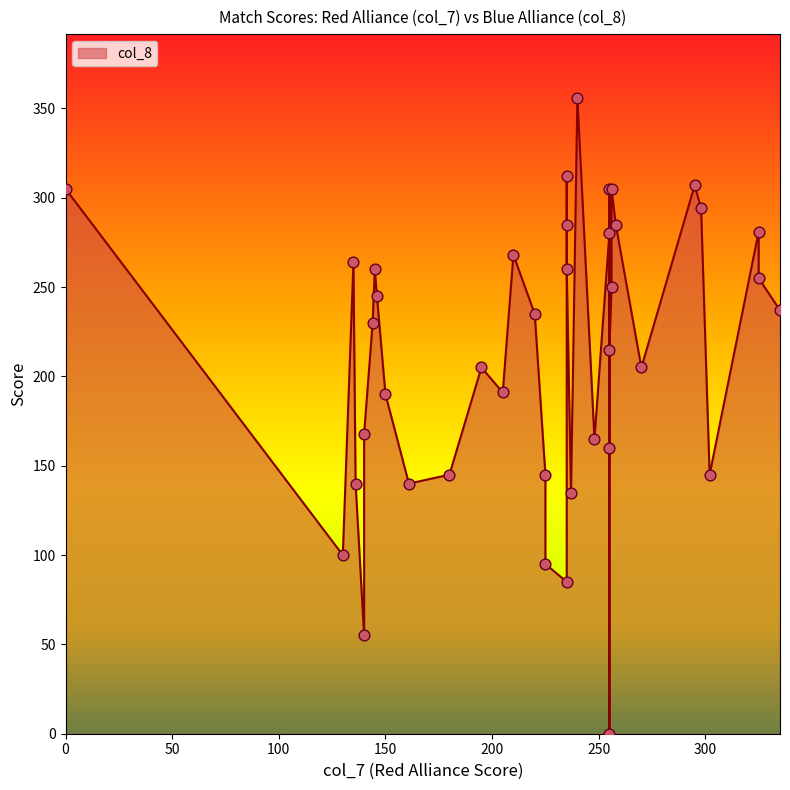

Which has a higher value, 12 or 31?

12